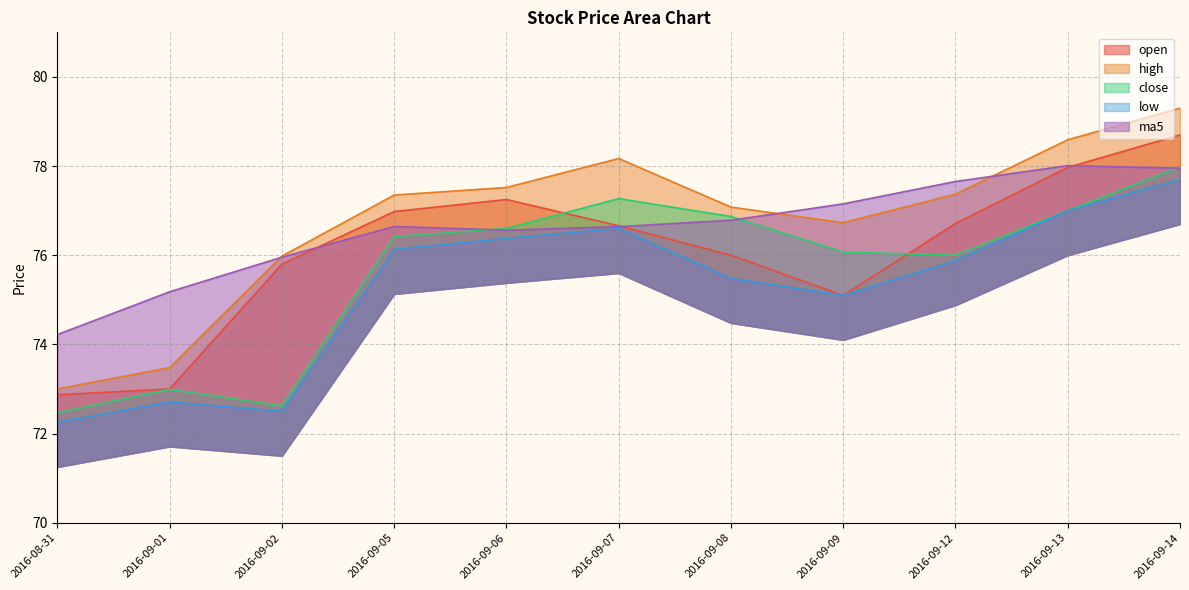

Which category has the highest value across all series?

2016-09-14